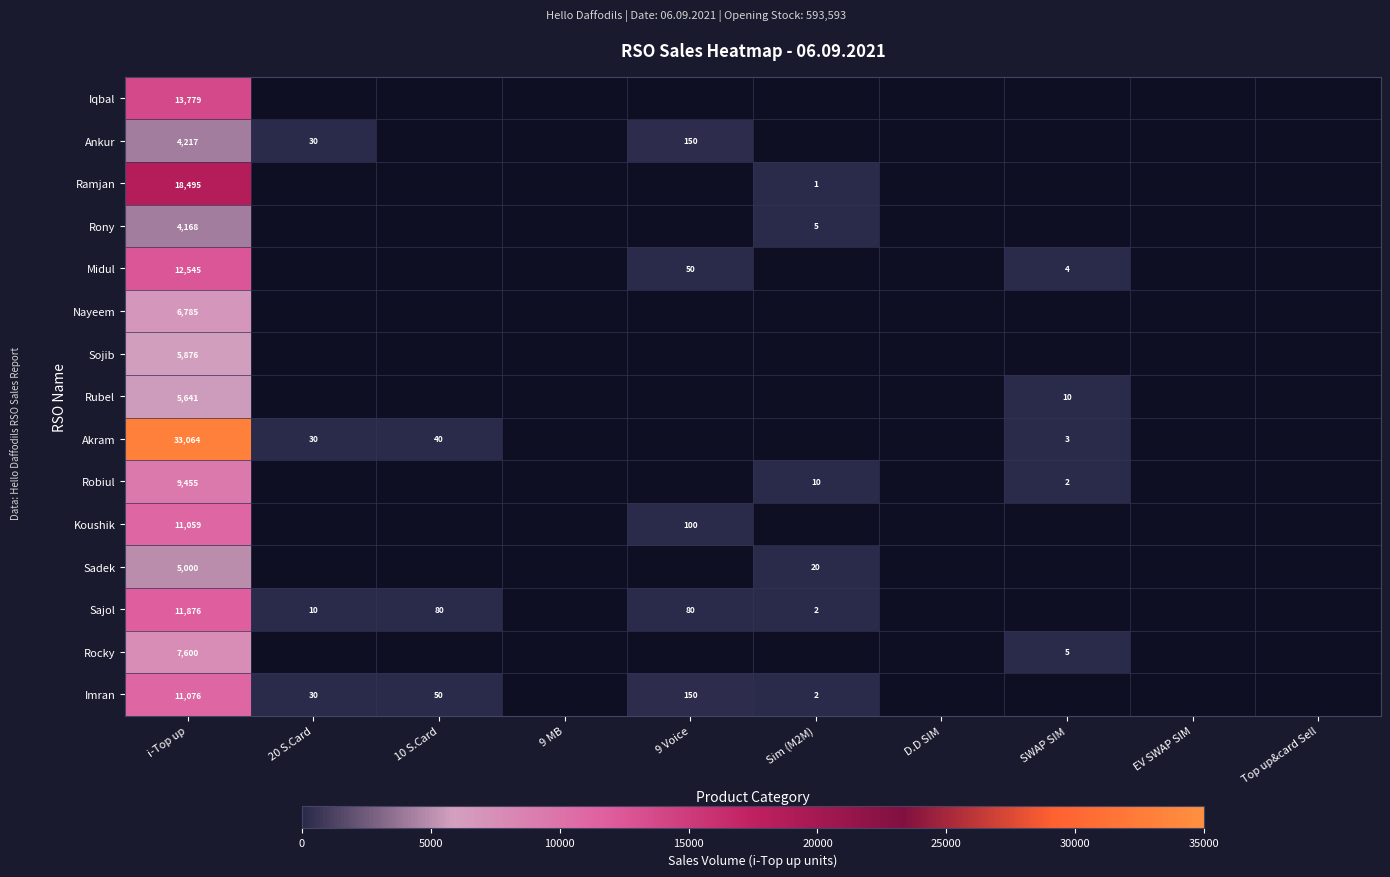

The value of Akram at SWAP SIM is 1.4. True or false?

False